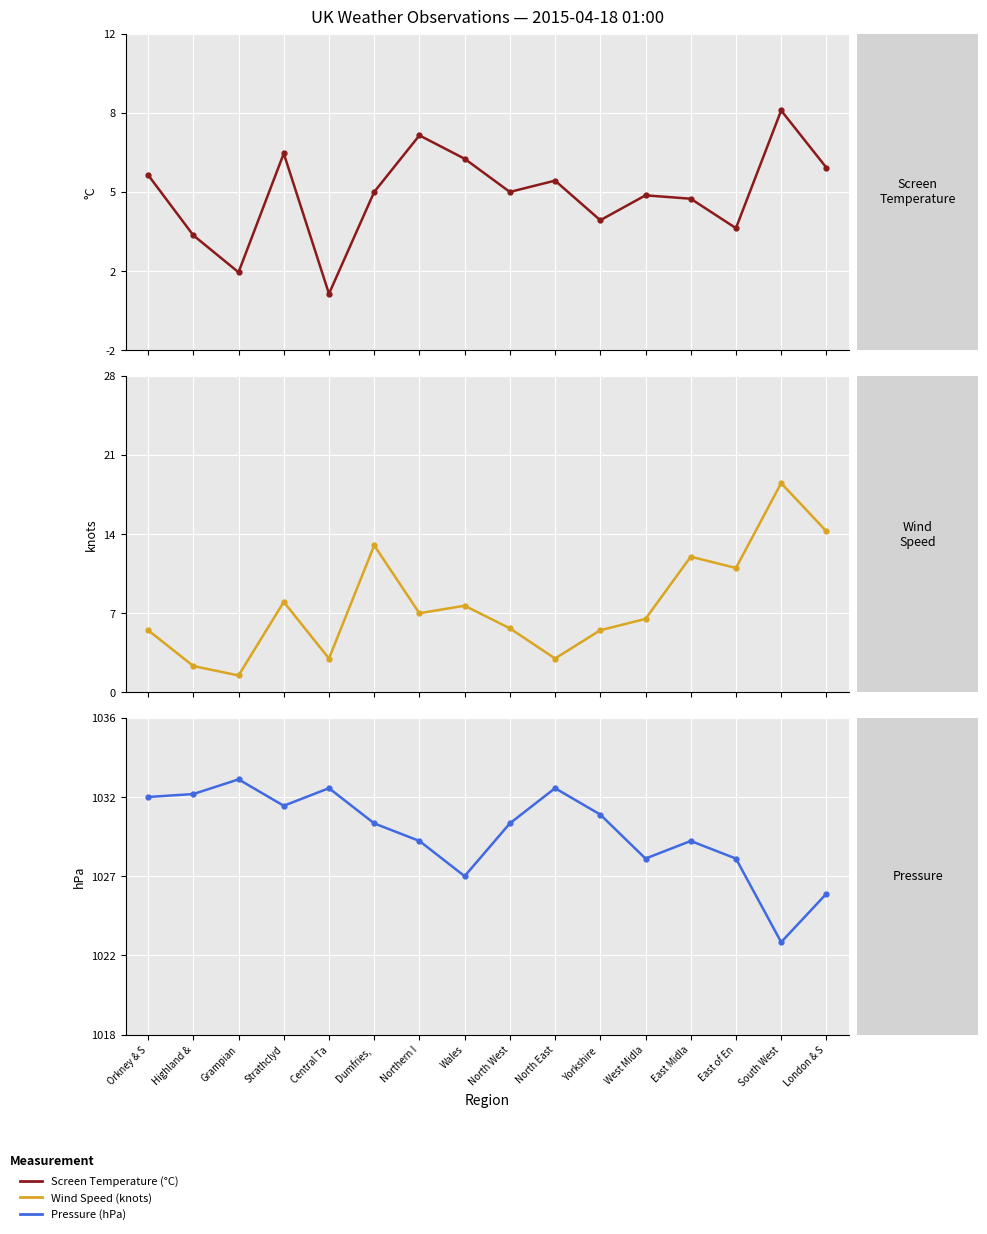

What is the approximate value of Pressure at East of En?

1028.0